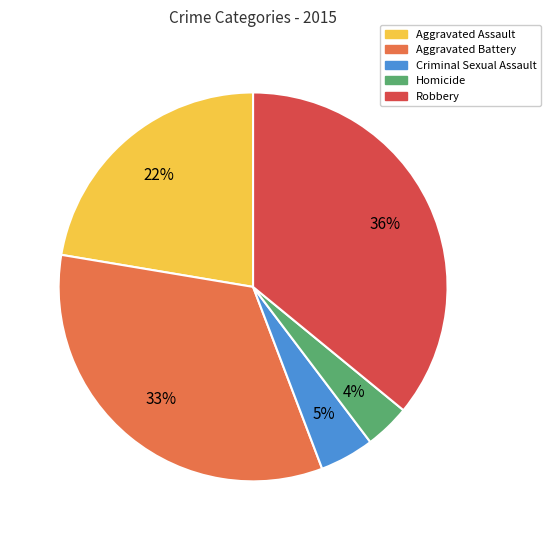

What is the largest slice in the pie chart?

Robbery